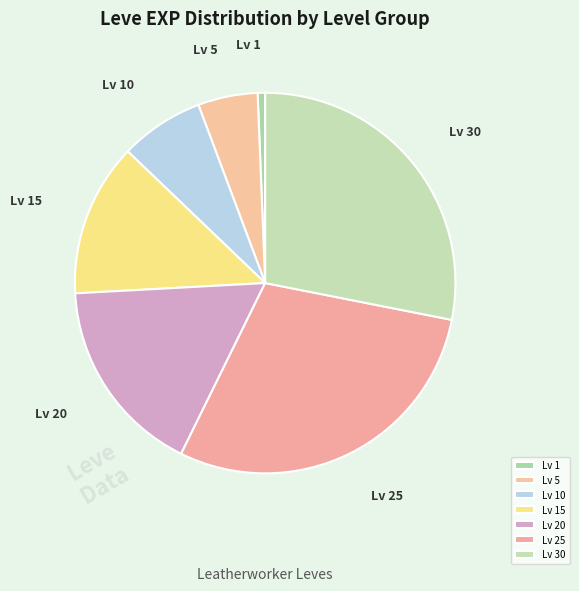

Is it true that Lv 10 is 19% of the pie?

False